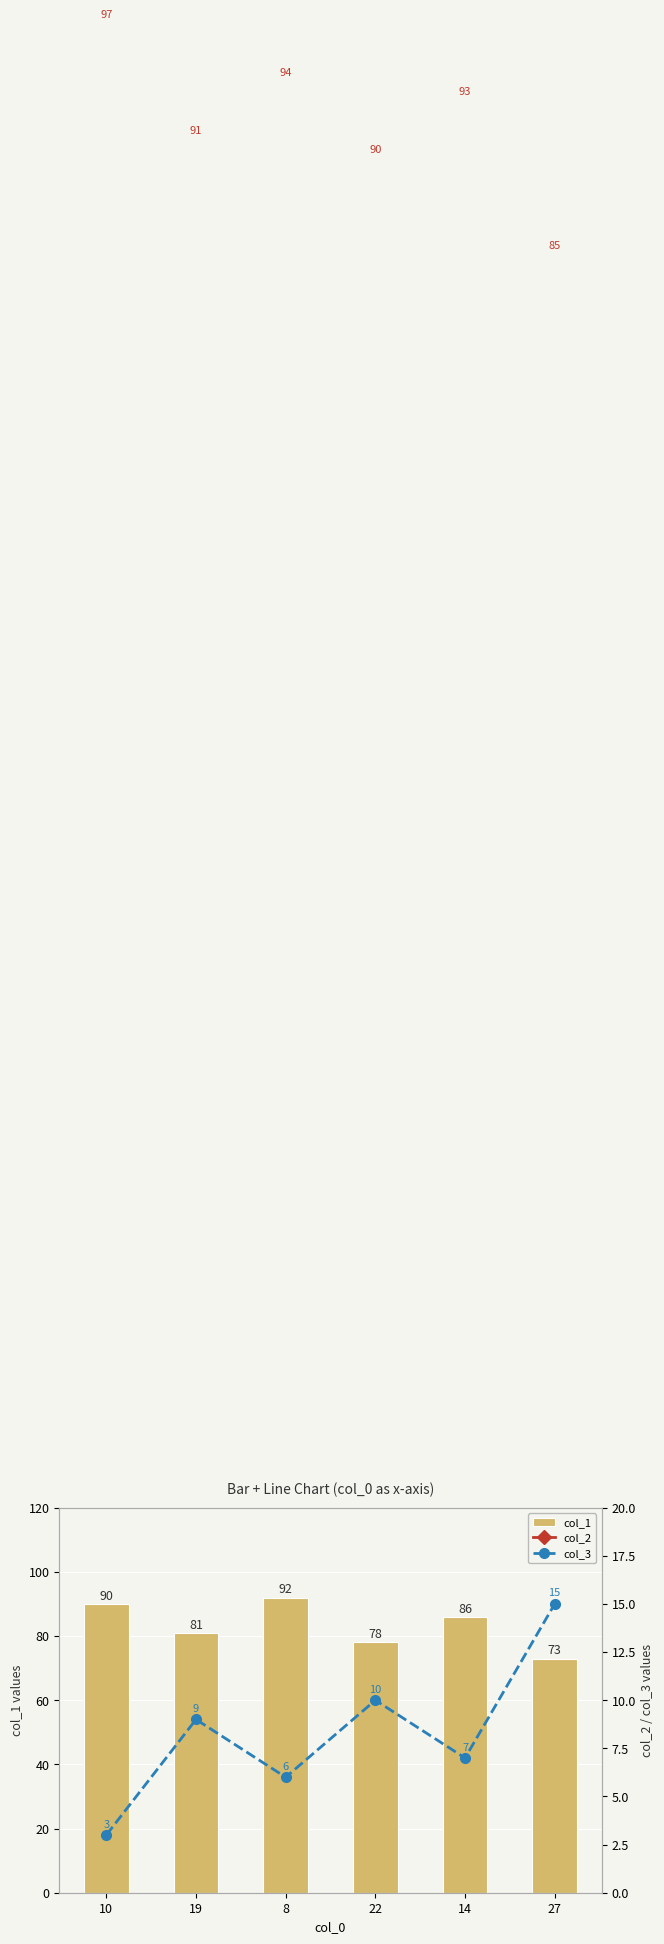

At which label does col_1 reach its minimum?

27